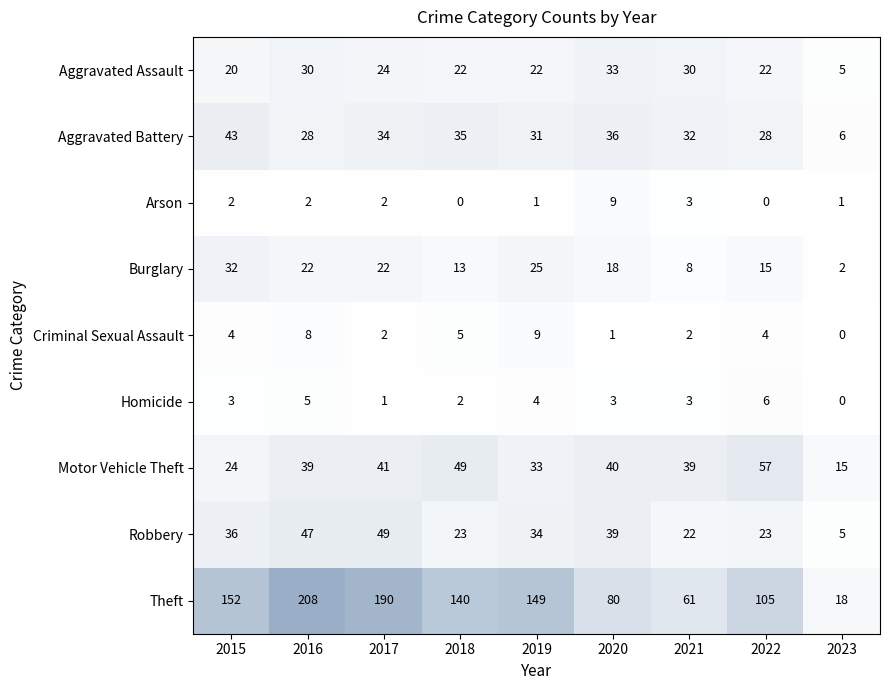

What is the maximum value shown in the chart?

208